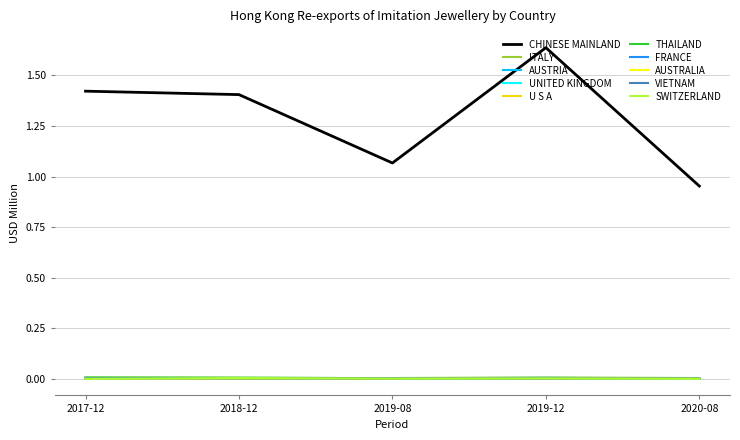

Which series changed the most between 2017-12 and 2020-08?

CHINESE MAINLAND